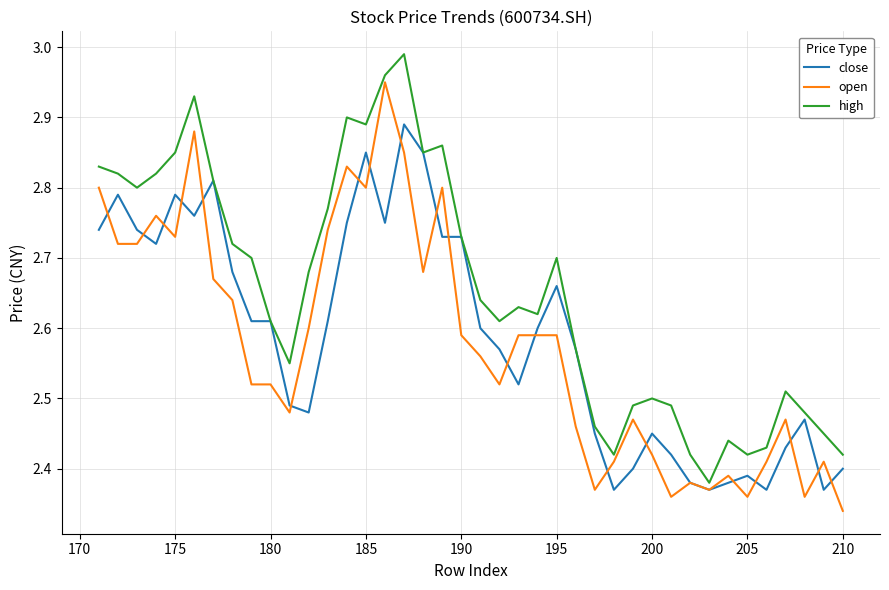

What is the difference between the second highest and second lowest values in the close series?

0.5